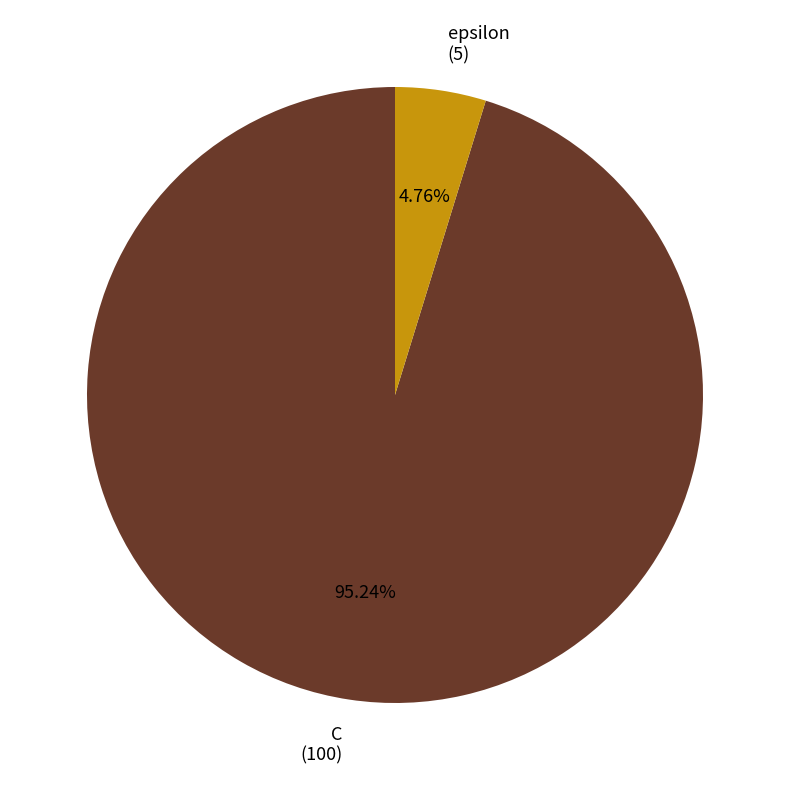

Is there a majority slice in this chart?

Yes